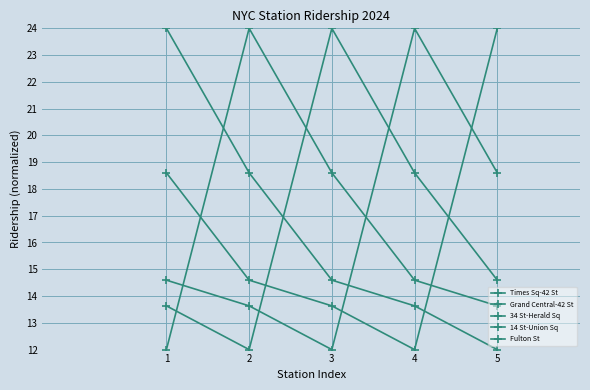

Reading left to right, transcribe all the data shown in this chart.

Times Sq-42 St: 24.0	18.6	14.6	13.6	12.0
Grand Central-42 St: 18.6	14.6	13.6	12.0	24.0
34 St-Herald Sq: 14.6	13.6	12.0	24.0	18.6
14 St-Union Sq: 13.6	12.0	24.0	18.6	14.6
Fulton St: 12.0	24.0	18.6	14.6	13.6